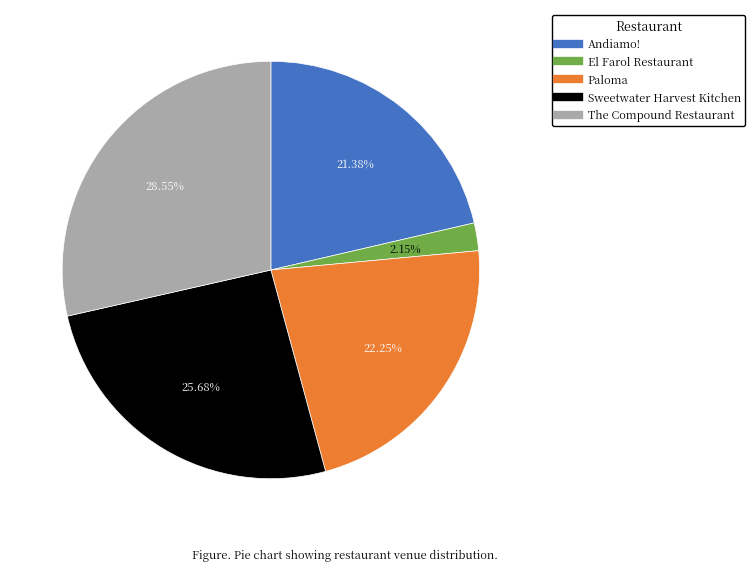

The Andiamo! slice represents 9% of the pie. True or false?

False